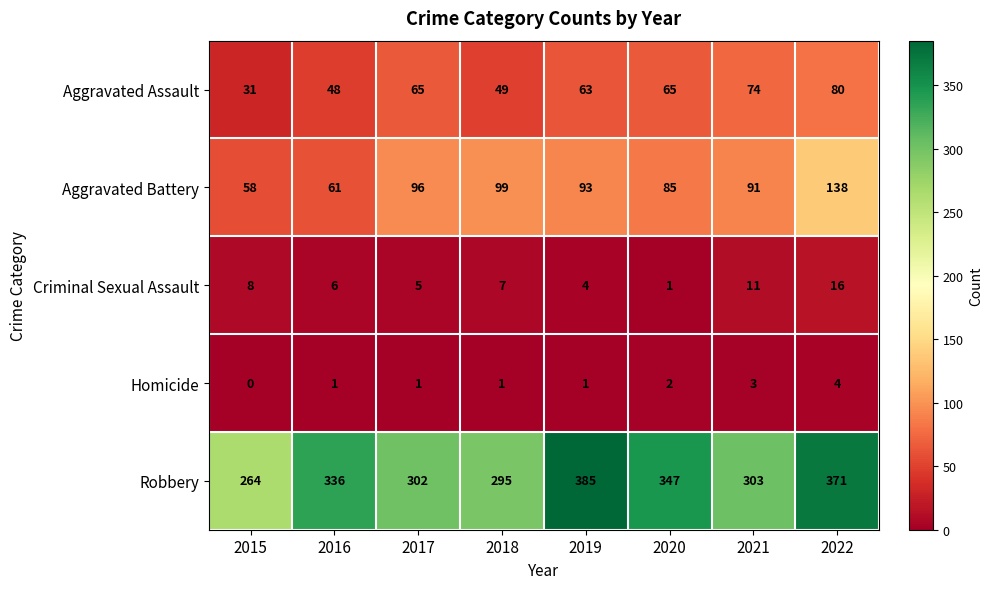

True or false: Homicide has a value of 0 at 2016.

False